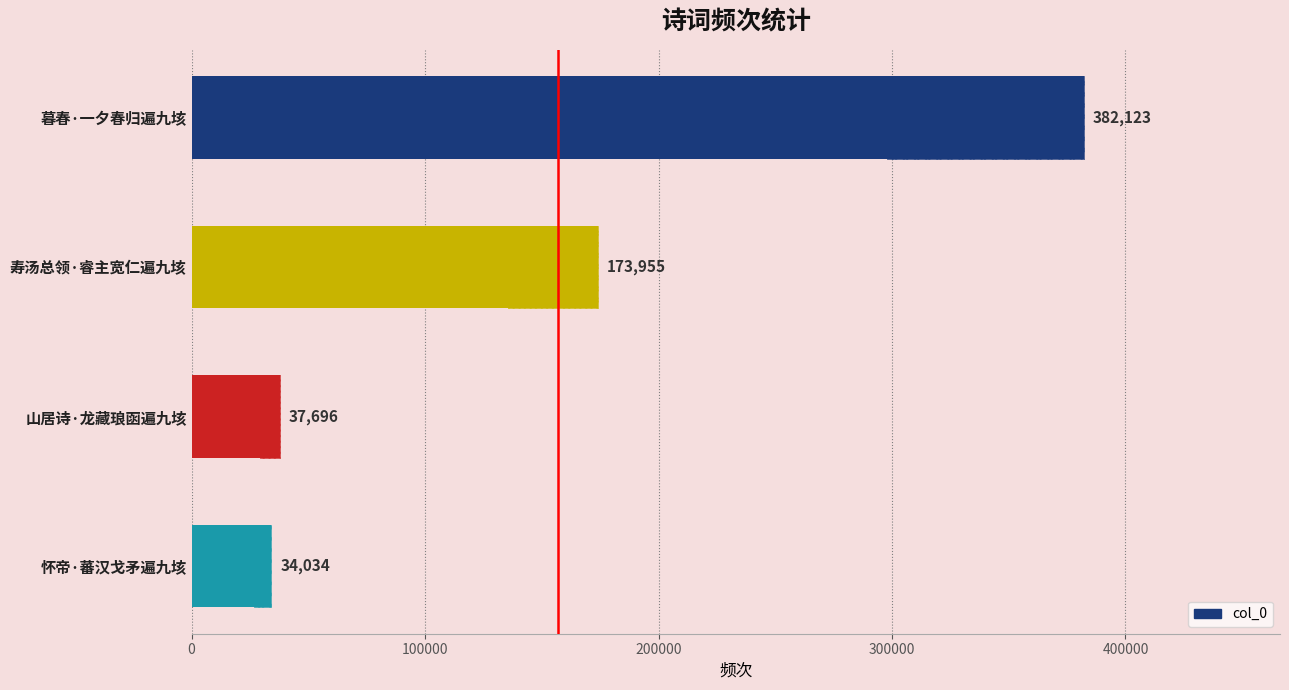

What is the minimum value shown in the chart?

34034